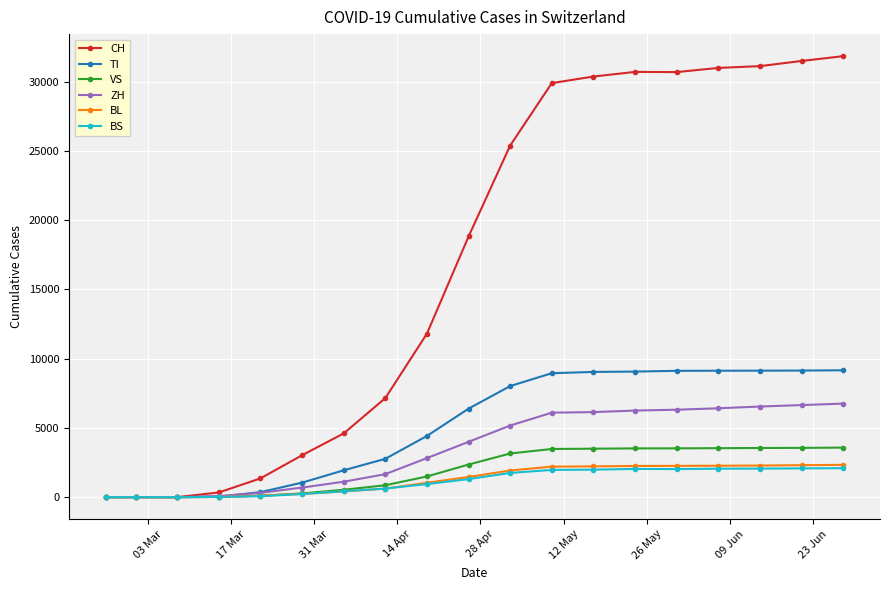

Which series has the largest total across all categories?

CH